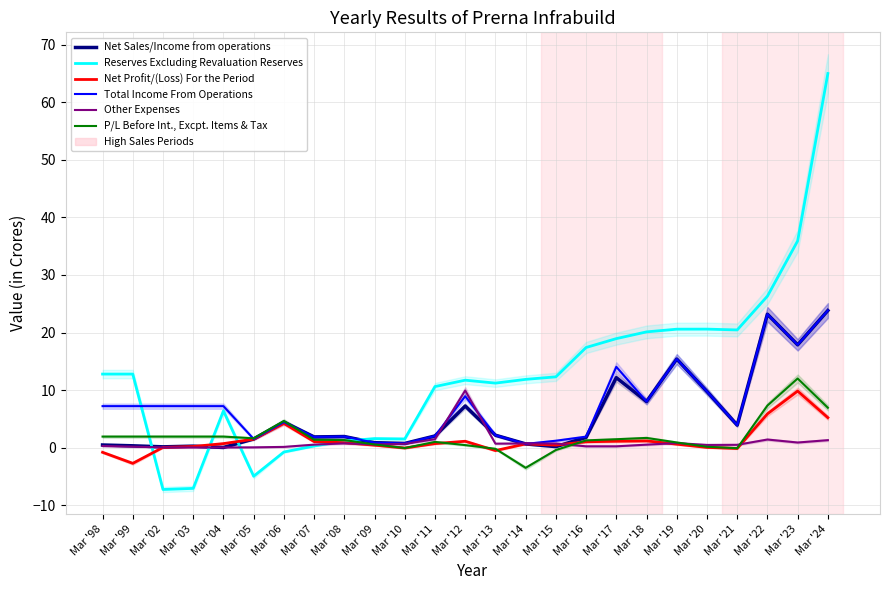

Reading right to left, list all the values displayed in this chart.

Net Sales/Income from operations: 23.8	17.9	23.2	3.9	9.8	15.4	8.0	12.2	1.8	0.2	0.7	2.2	7.2	2.0	0.7	0.9	1.9	1.9	4.4	1.5	0.0	0.3	0.1	0.3	0.5
Reserves Excluding Revaluation Reserves: 65.0	35.9	26.3	20.4	20.6	20.6	20.1	18.9	17.4	12.3	11.9	11.2	11.7	10.6	1.5	1.6	1.1	0.3	-0.8	-5.0	6.4	-7.1	-7.3	12.8	12.8
Net Profit/(Loss) For the Period: 5.2	9.8	5.9	-0.1	0.0	0.6	1.2	1.1	1.0	0.4	0.7	-0.5	1.1	0.7	-0.1	0.4	0.9	1.1	4.2	1.5	0.7	0.2	0.0	-2.7	-0.8
Total Income From Operations: 23.8	17.9	23.2	3.9	9.8	15.4	8.0	14.0	1.9	1.2	0.7	2.2	8.9	2.0	0.7	0.9	1.9	1.9	4.4	1.5	7.2	7.2	7.2	7.2	7.2
Other Expenses: 1.3	0.9	1.4	0.5	0.5	0.8	0.5	0.2	0.2	0.7	0.7	0.7	9.9	1.5	0.7	0.6	0.7	0.5	0.1	0.1	0.0	0.0	0.1	0.2	0.3
P/L Before Int., Excpt. Items & Tax: 6.9	12.0	7.3	-0.1	0.1	0.9	1.7	1.5	1.3	-0.4	-3.5	-0.2	0.4	1.0	-0.1	0.6	1.3	1.4	4.6	1.6	1.9	1.9	1.9	1.9	1.9